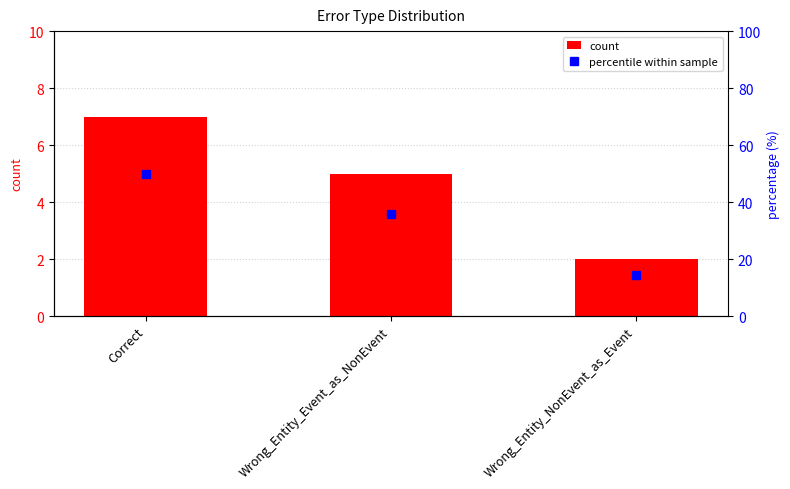

List the series in order of their peak value, highest first.

percentile within sample, count